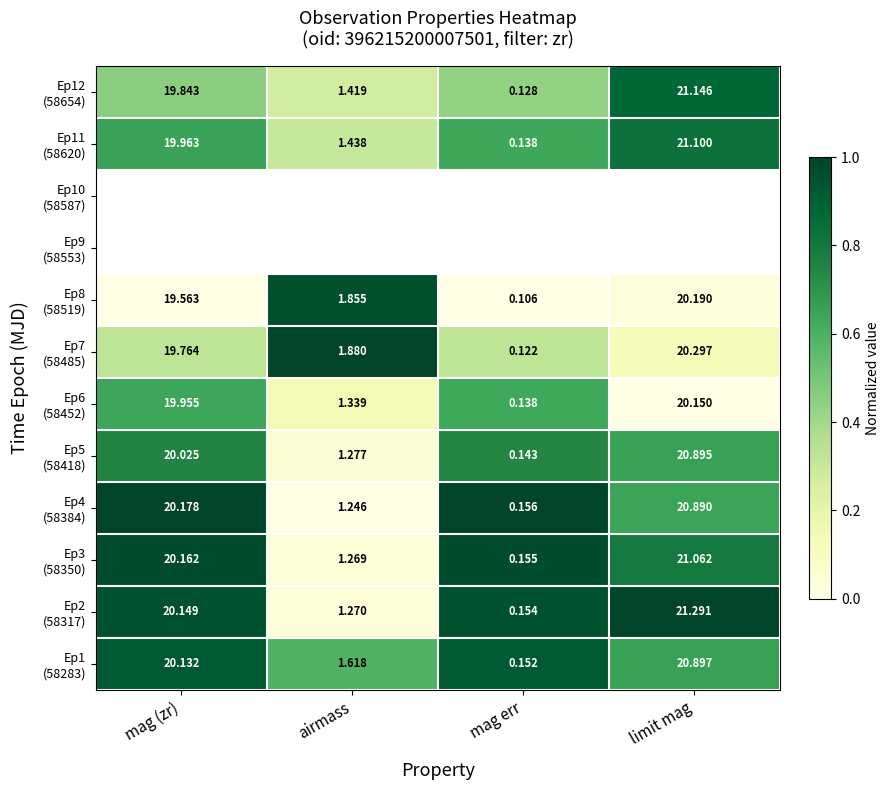

The Ep12 (58654) series shows 0.2 at mag err. True or false?

False